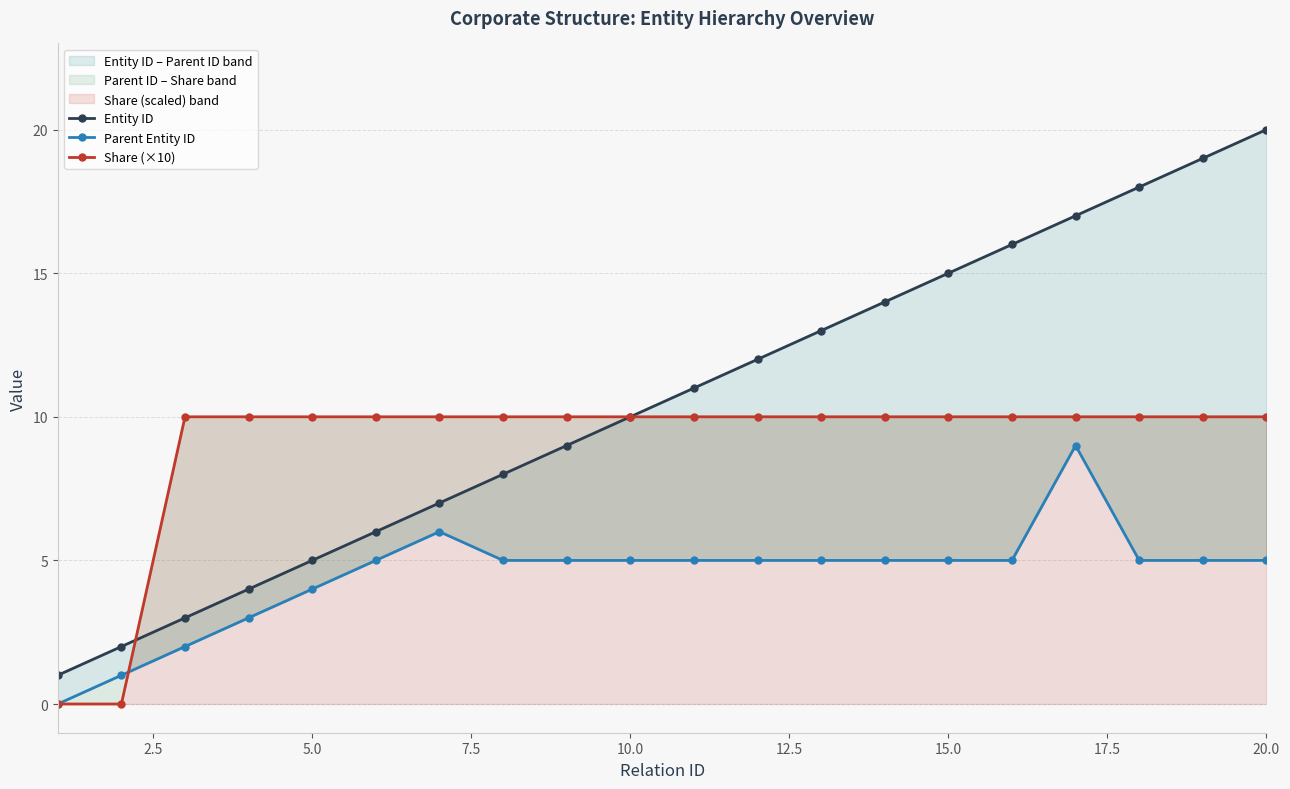

The value of Share (×10) at 15.0 is 15. True or false?

False